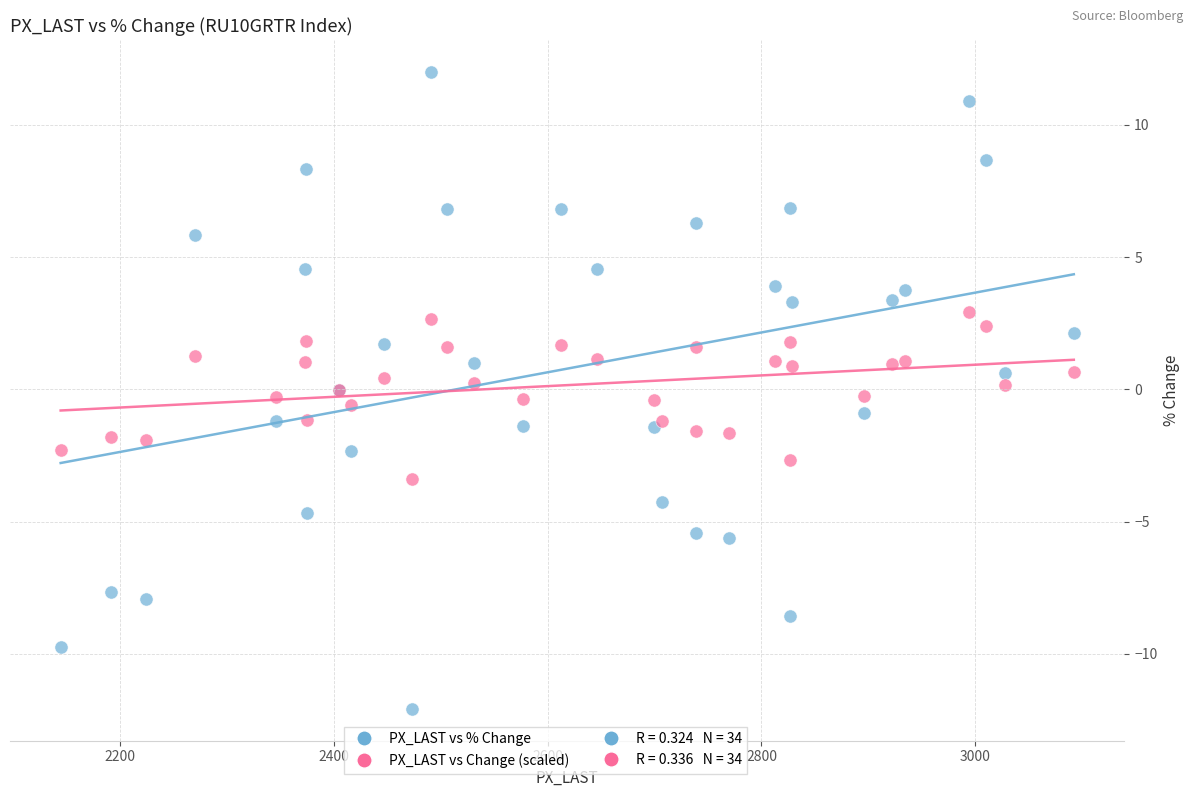

Which series has the widest spread of Y values?

PX_LAST vs % Change